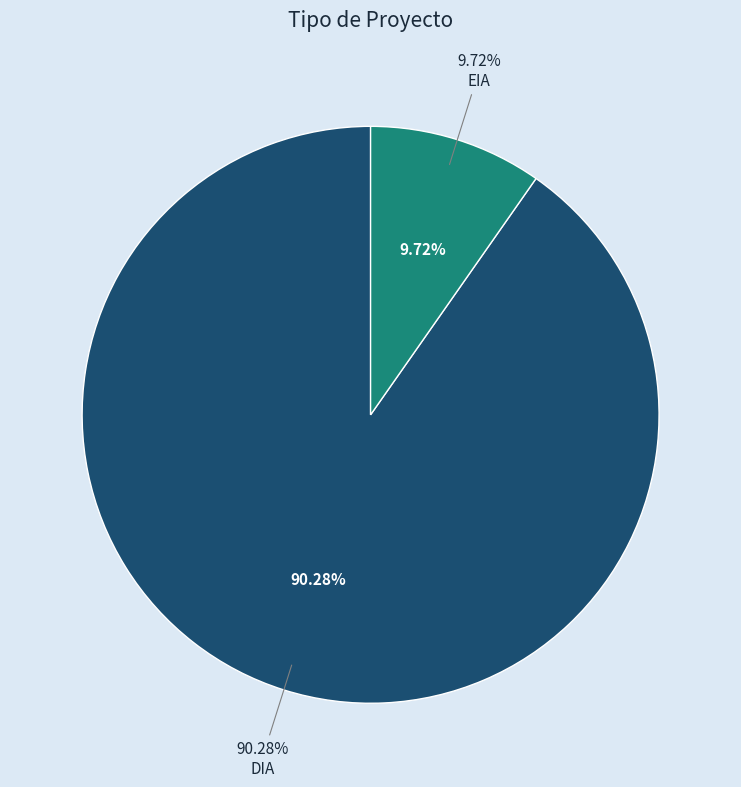

Combined, what portion of the pie is DIA and EIA?

100.0%